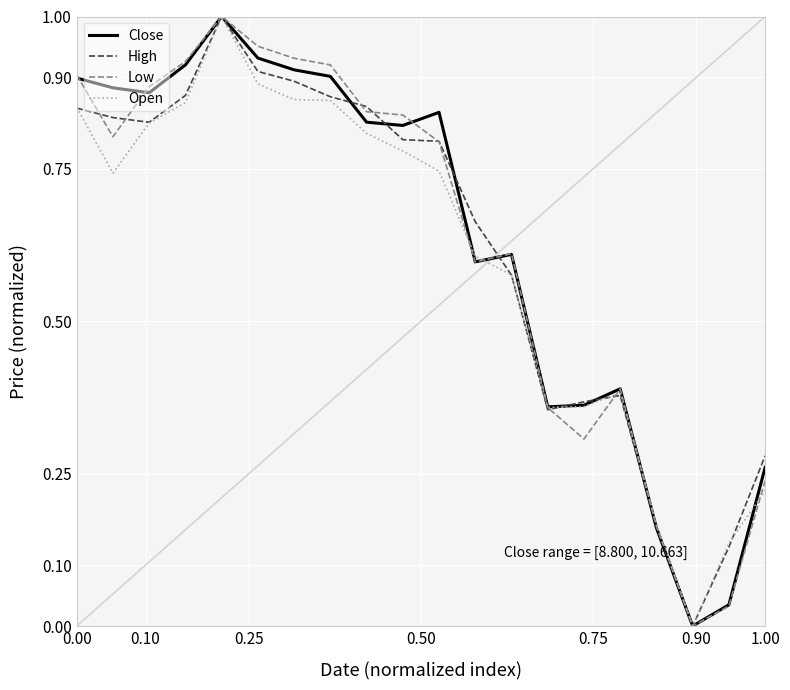

What is the sum of all Close values?

12.6